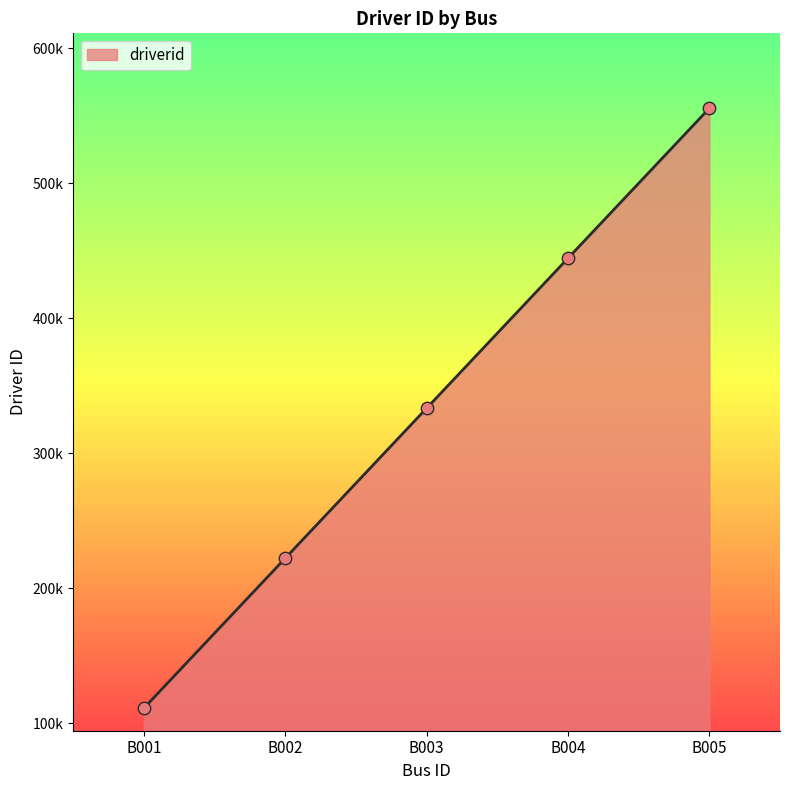

Does the chart have visible grid lines?

No